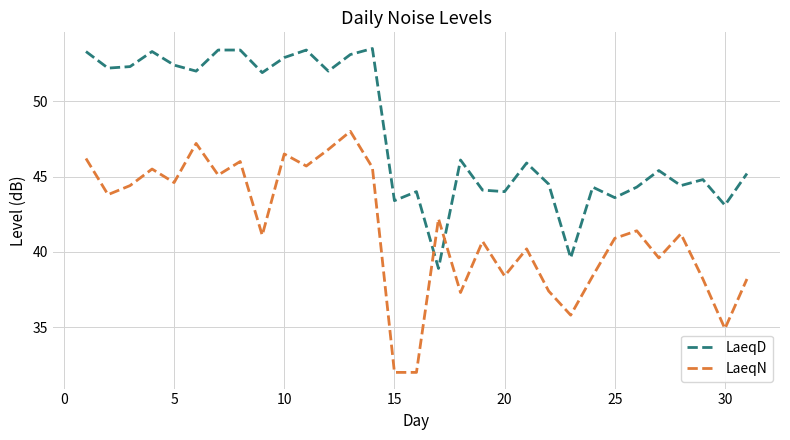

What is the sum of all LaeqN values?

1285.3